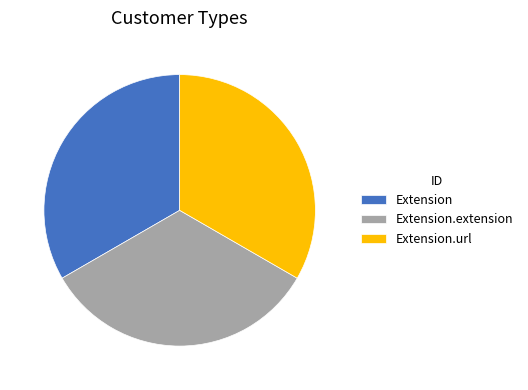

How many slices are in this pie chart?

3